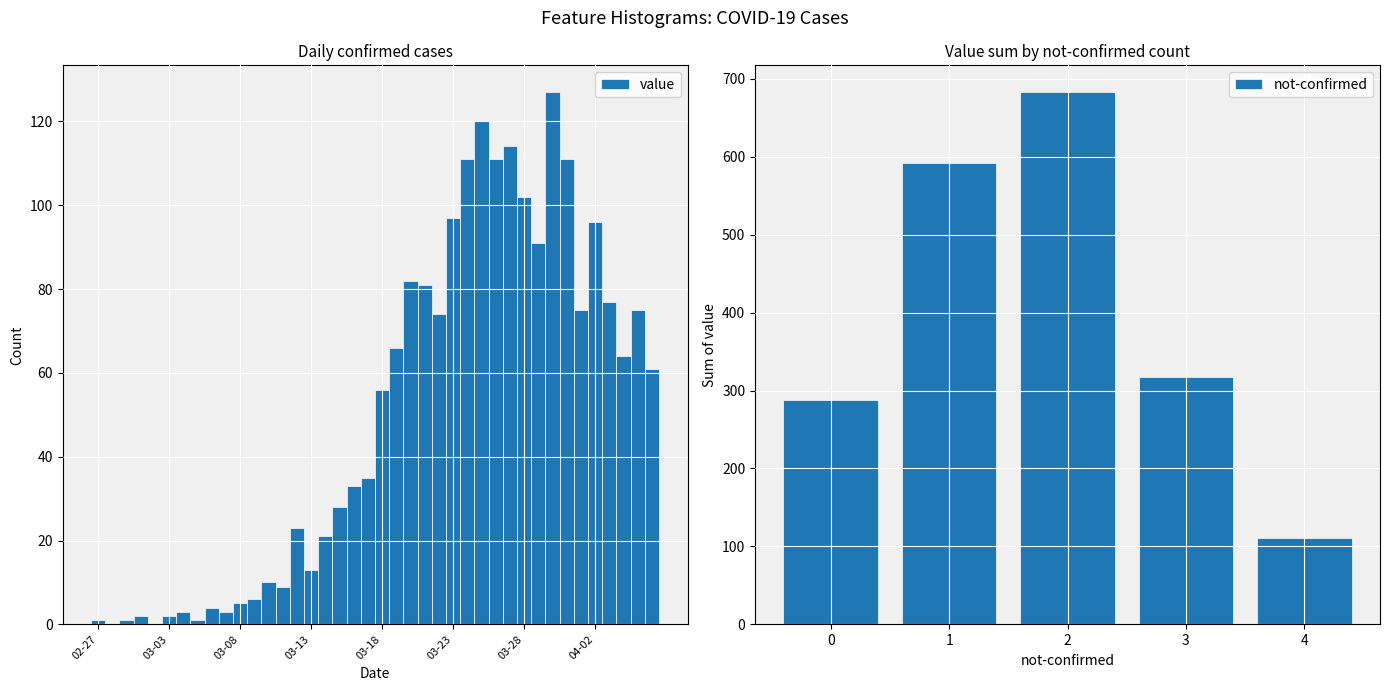

What is the sum of all value values?

1991